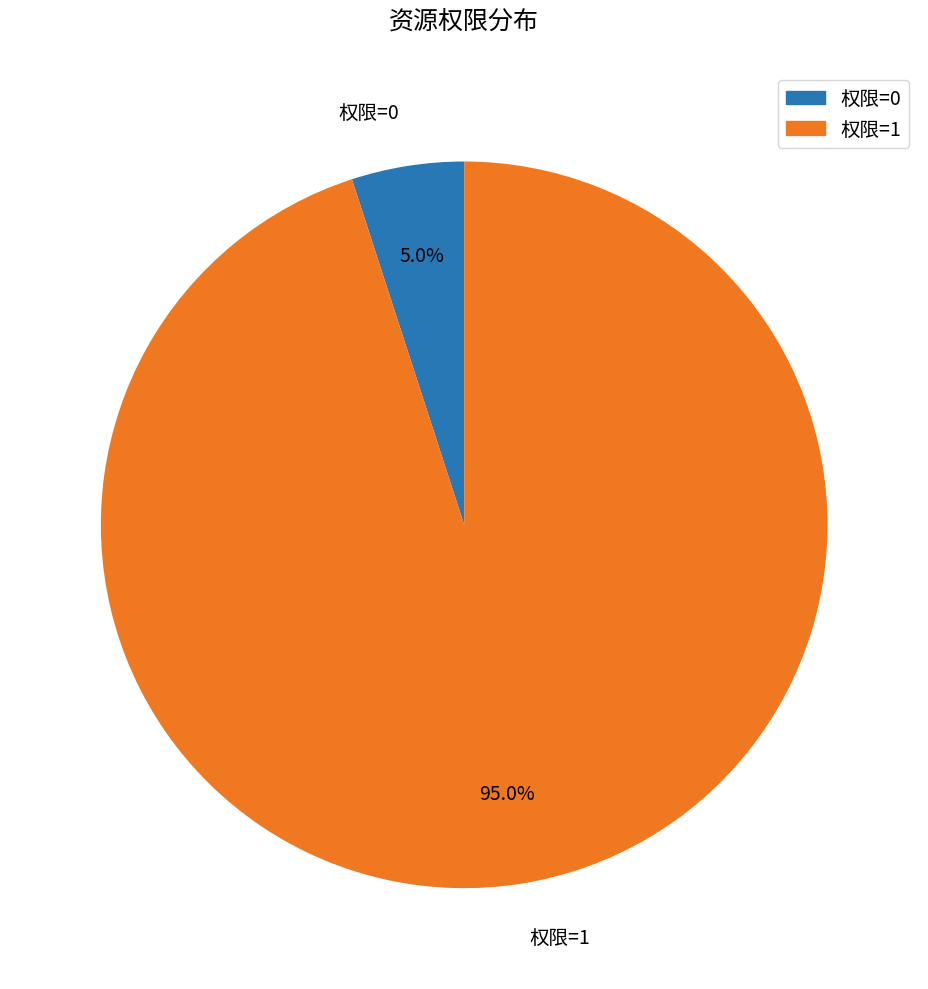

How many segments does this pie chart have?

2